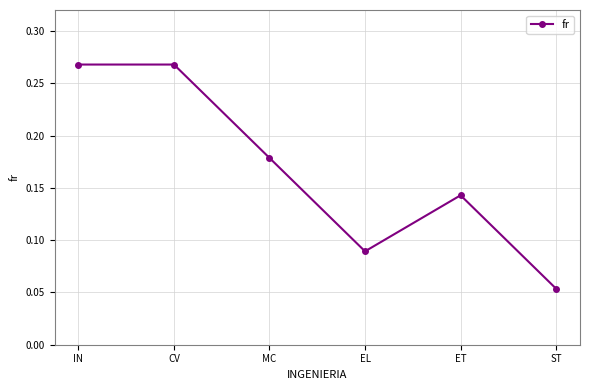

Which category has the lowest value across all series?

ST